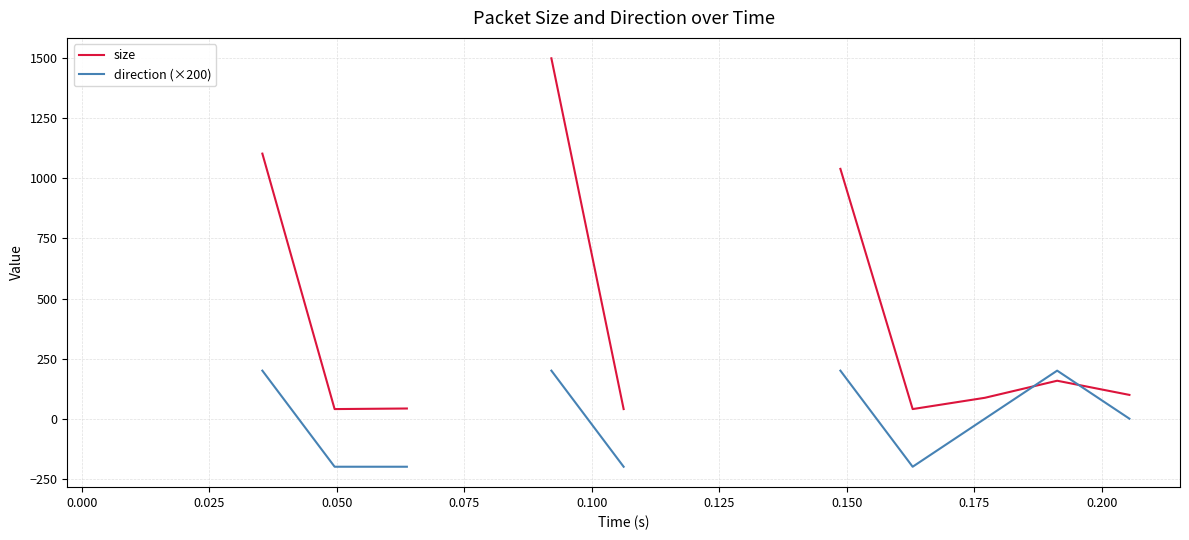

Does the chart display data point markers on the line(s)?

No